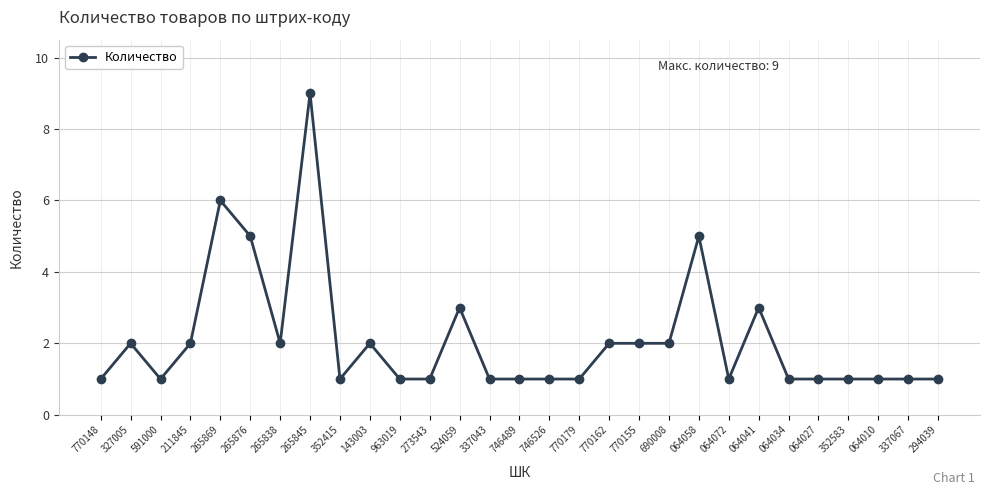

True or false: the data has more than 0 interior local peaks.

True